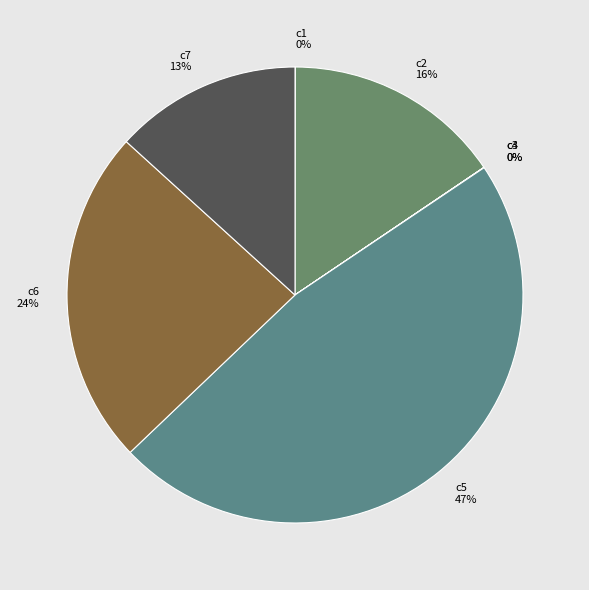

Between c7 and c6, which is larger?

c6